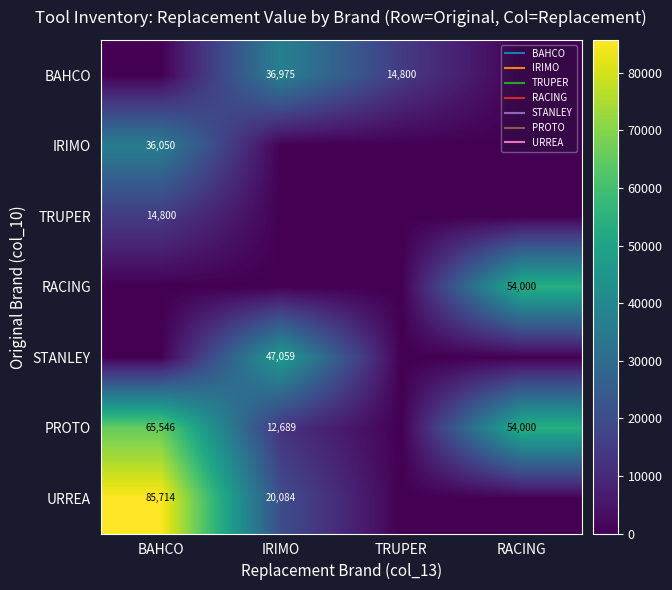

At how many categories does at least one series exceed 82616?

1